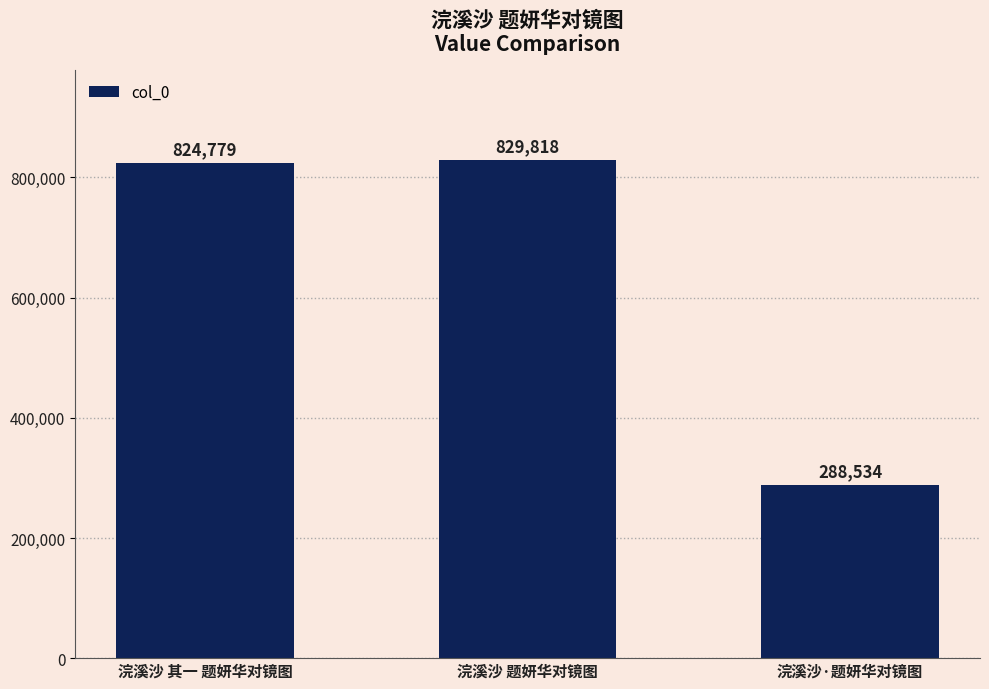

Reading left to right, list all the values displayed in this chart.

824779	829818	288534